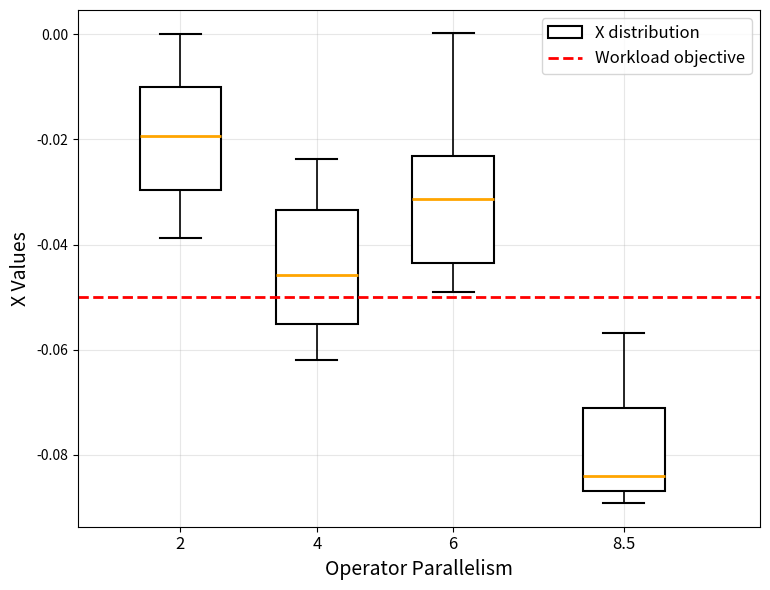

Reading left to right, transcribe this box plot: for each box, give where its median line is, the range the box spans, and where its two whiskers end, as read against the y-axis. The values are not printed on the chart, so give them approximately, as read against the axis.

2: median -0.020, box -0.030 to -0.010, whiskers -0.038 to 0.000
4: median -0.046, box -0.056 to -0.034, whiskers -0.062 to -0.024
6: median -0.032, box -0.044 to -0.024, whiskers -0.050 to 0.000
8.5: median -0.084, box -0.086 to -0.072, whiskers -0.090 to -0.056